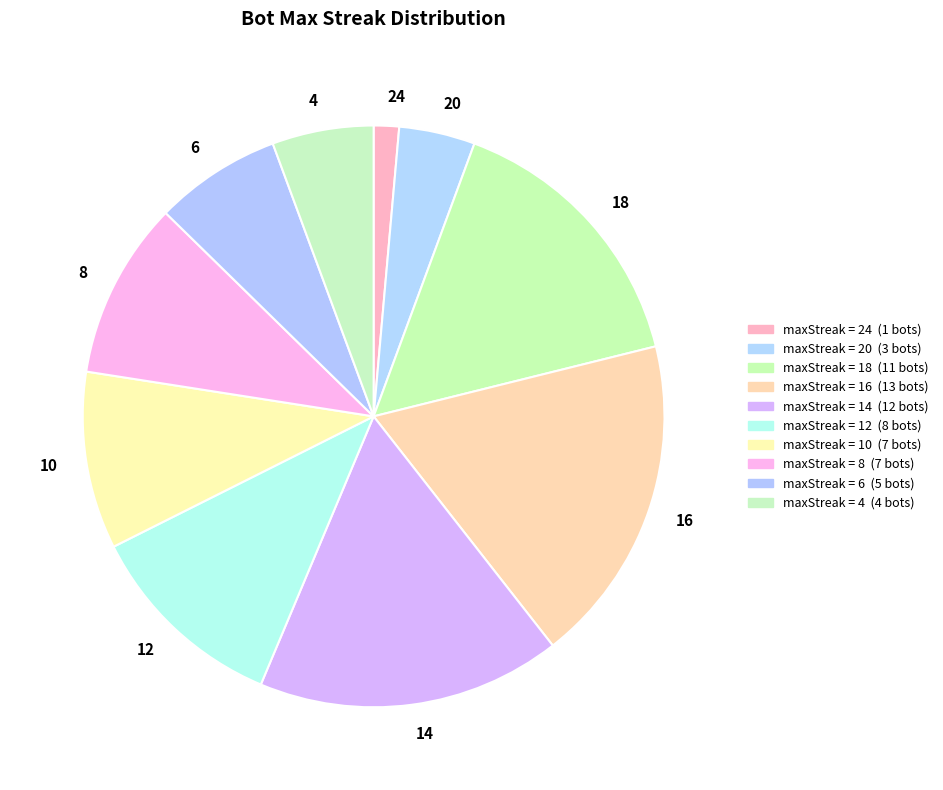

How many slices are in this pie chart?

10